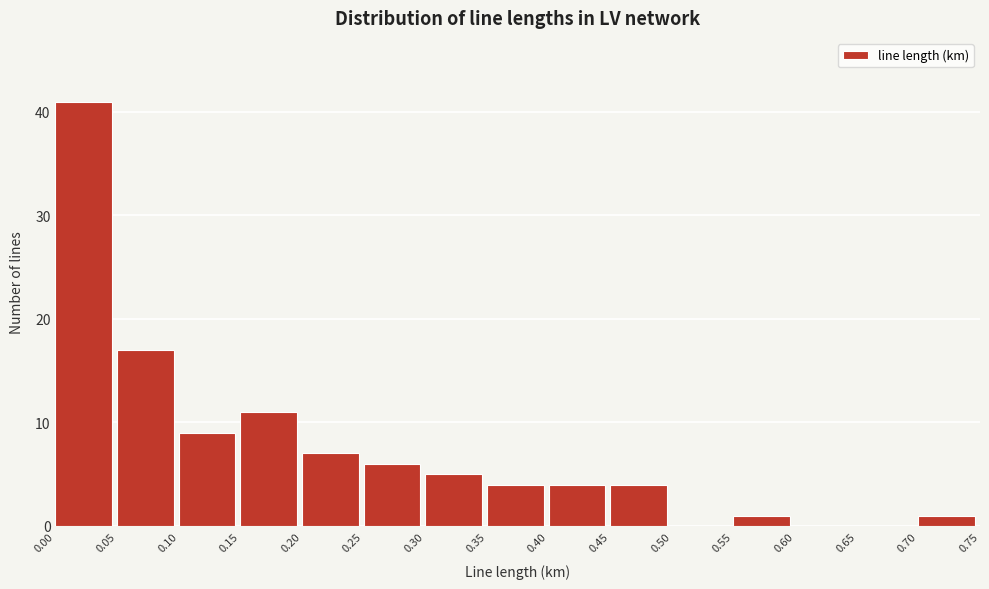

Reading left to right, transcribe this chart: for each bar, give the range it covers on the x-axis and its height. The values are not printed on the chart, so give them approximately, as read against the axis.

0.00 to 0.05: 41
0.05 to 0.10: 17
0.10 to 0.15: 9
0.15 to 0.20: 11
0.20 to 0.25: 7
0.25 to 0.30: 6
0.30 to 0.35: 5
0.35 to 0.40: 4
0.40 to 0.45: 4
0.45 to 0.50: 4
0.50 to 0.55: 0
0.55 to 0.60: 1
0.60 to 0.65: 0
0.65 to 0.70: 0
0.70 to 0.75: 1